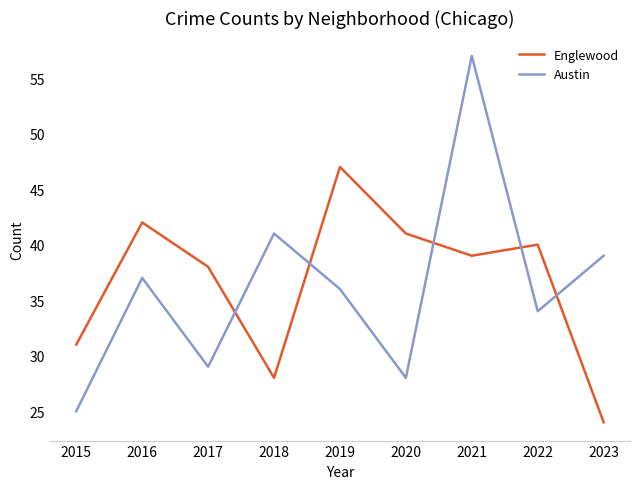

The Englewood series shows 22 at 2022. True or false?

False